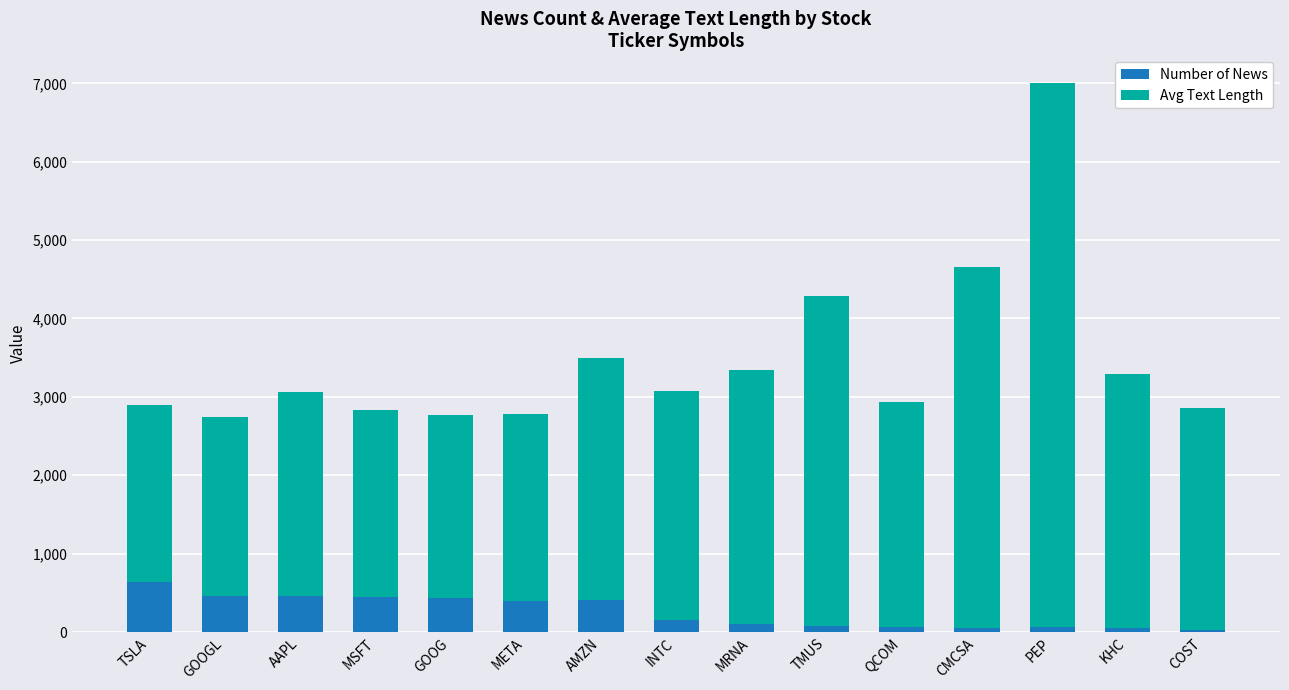

Which category has the highest value in the Number of News series?

TSLA